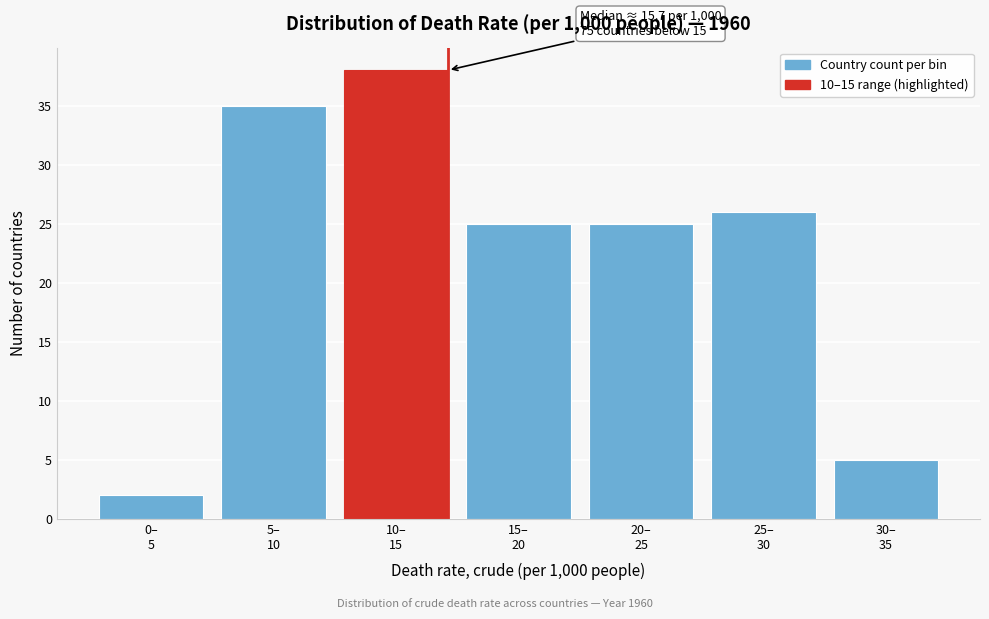

Reading right to left, what are all the values shown in this chart?

5	26	25	25	38	35	2